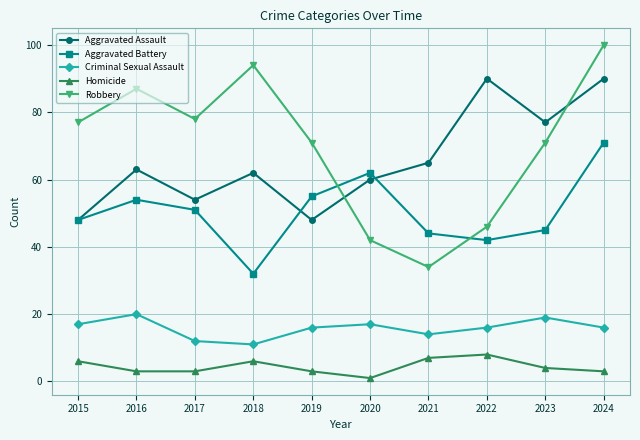

What is the difference between the maximum and minimum values in the Robbery series?

66